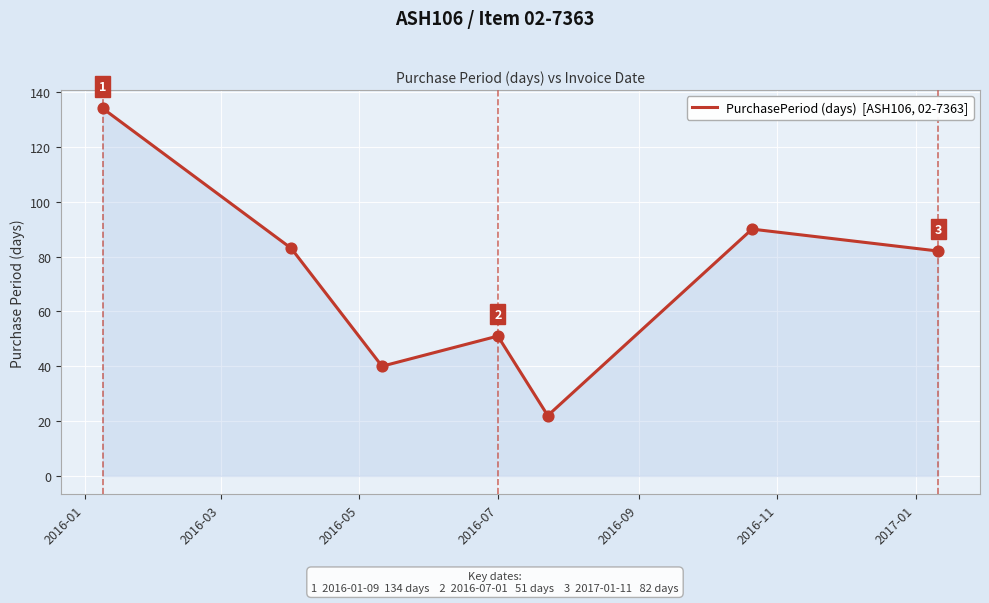

What is the maximum value shown in the chart?

134